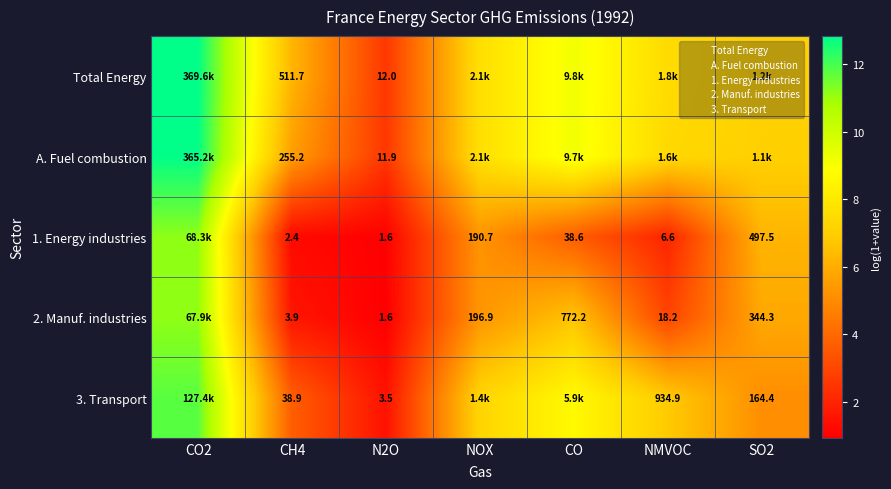

Rank the series at SO2 from lowest to highest value.

3. Transport, 2. Manuf. industries, 1. Energy industries, A. Fuel combustion, Total Energy